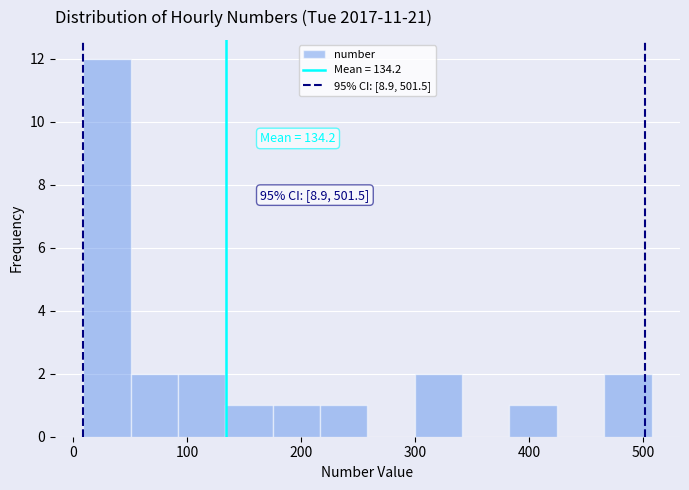

Over which range of the x-axis is the bar tallest?

10 to 50